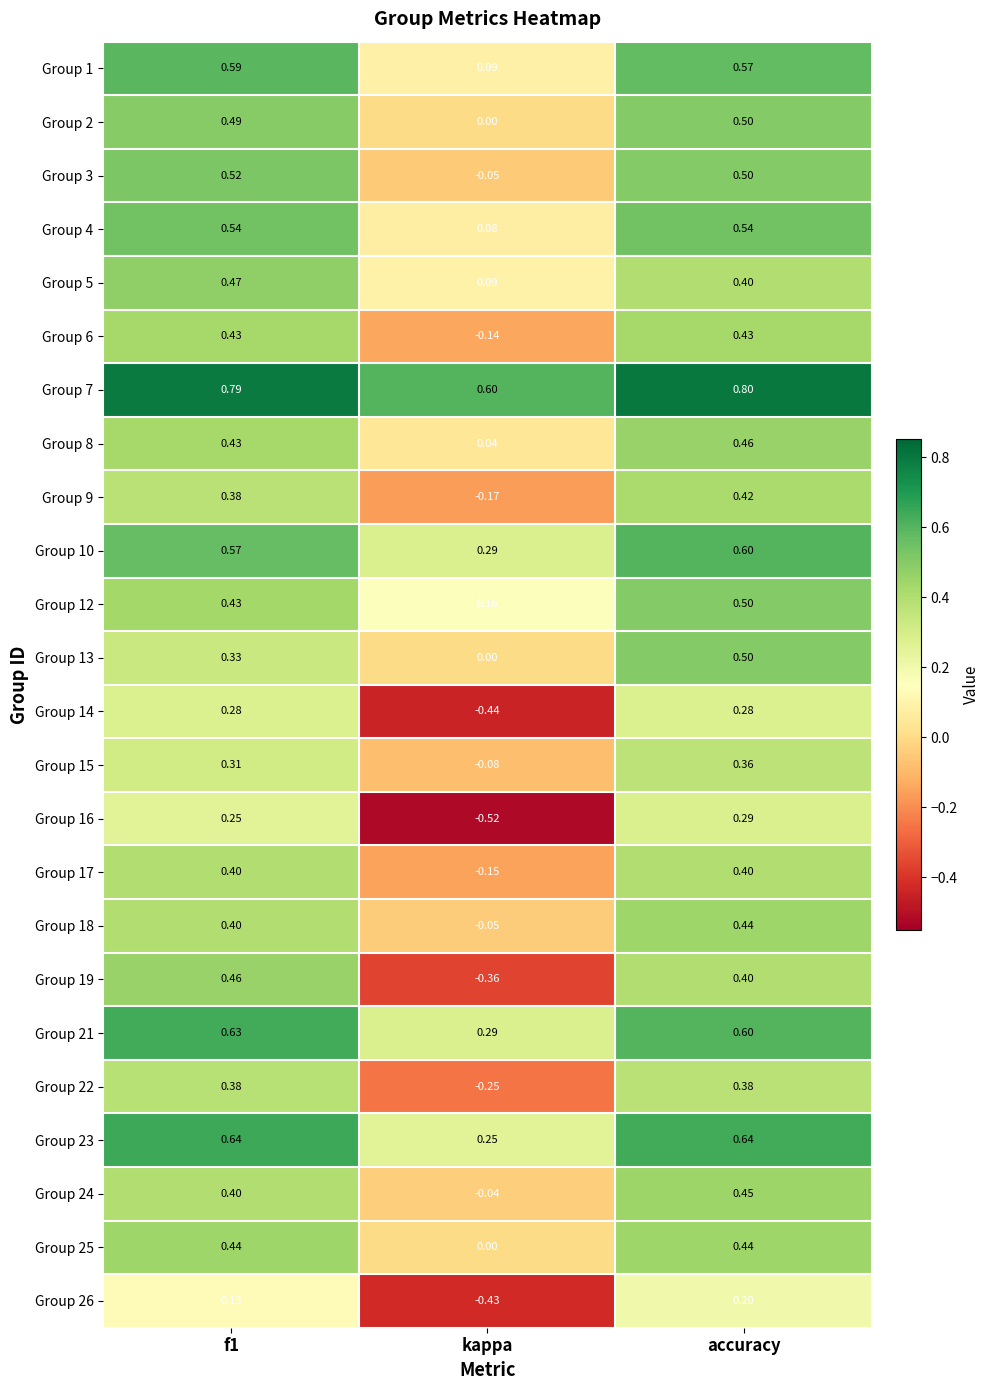

Which category has the lowest value in the Group 8 series?

kappa